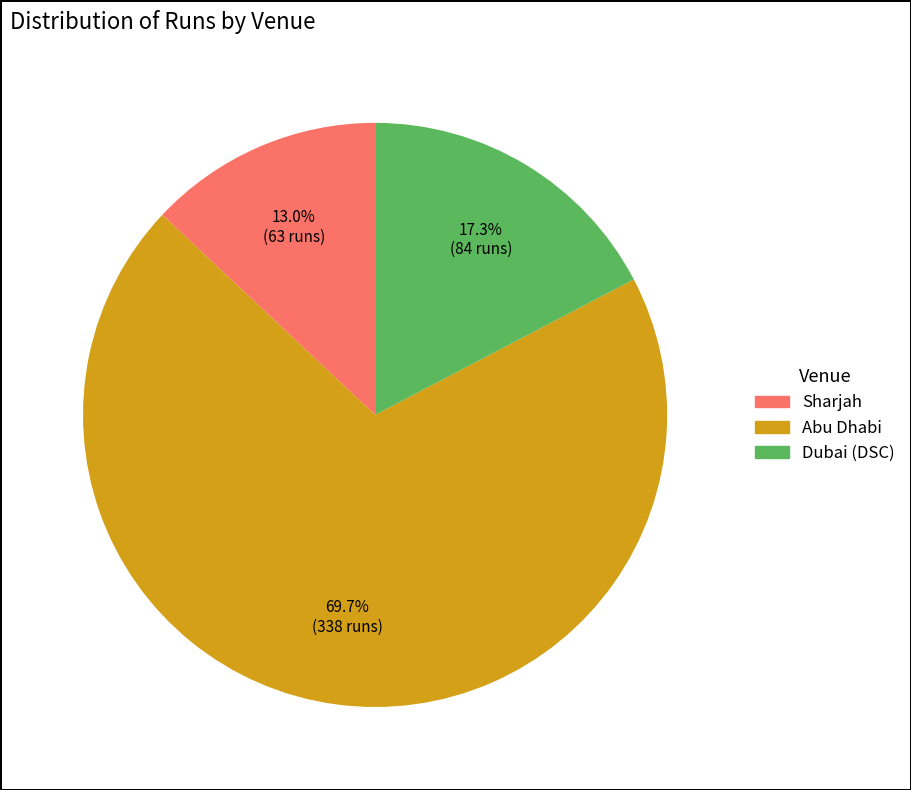

Is there any slice that represents more than half of the pie?

Yes